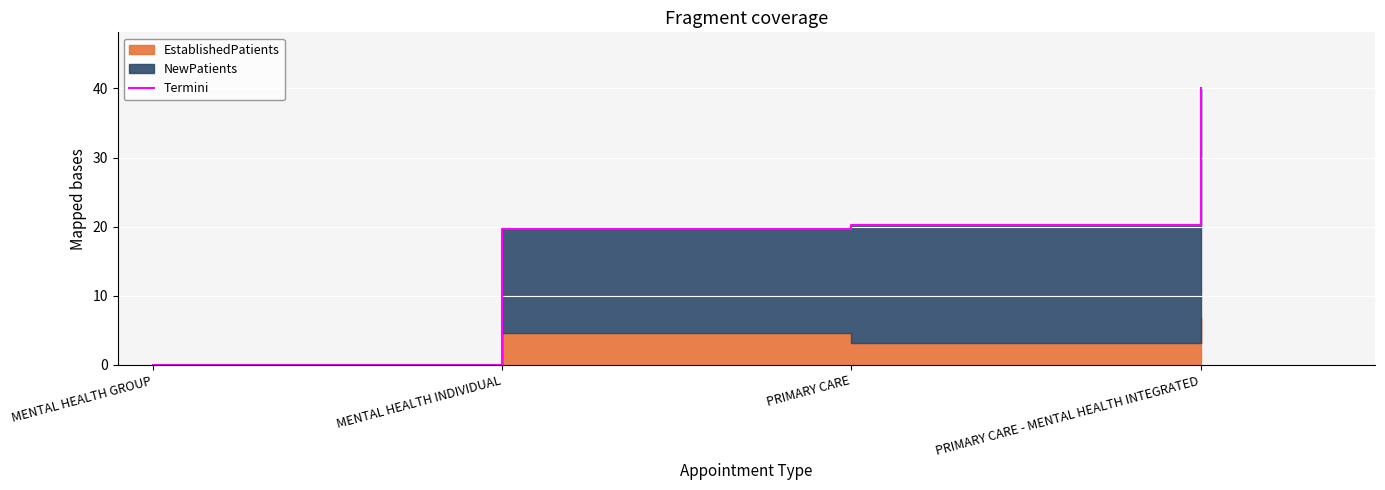

Which category has the lowest value across all series?

MENTAL HEALTH GROUP